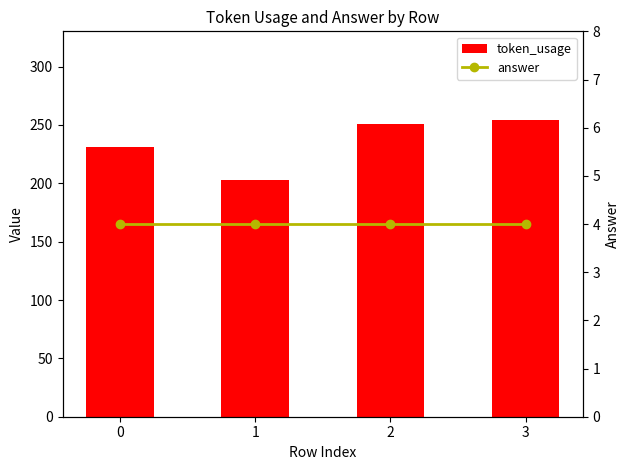

Rank the series by their maximum value, from highest to lowest.

token_usage, answer